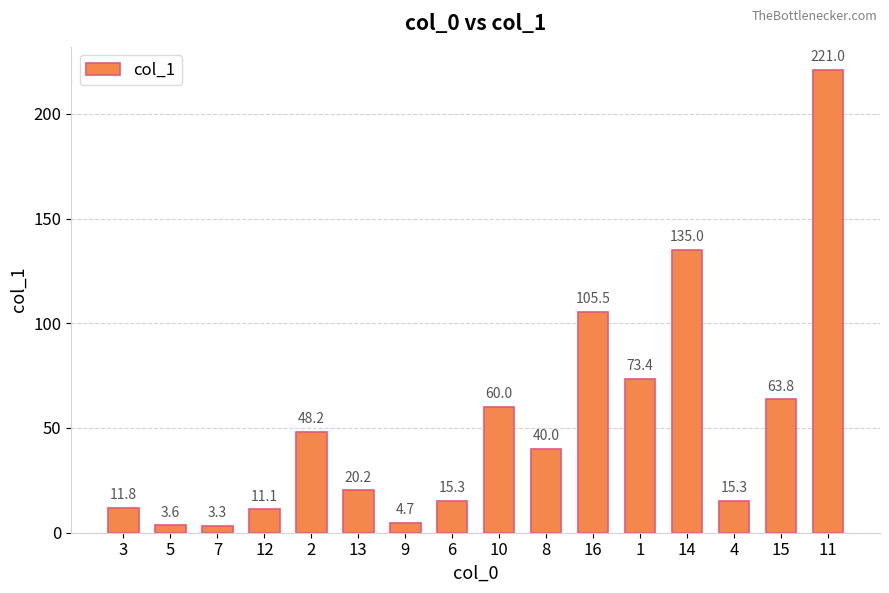

What is the difference between the maximum and minimum values?

217.7